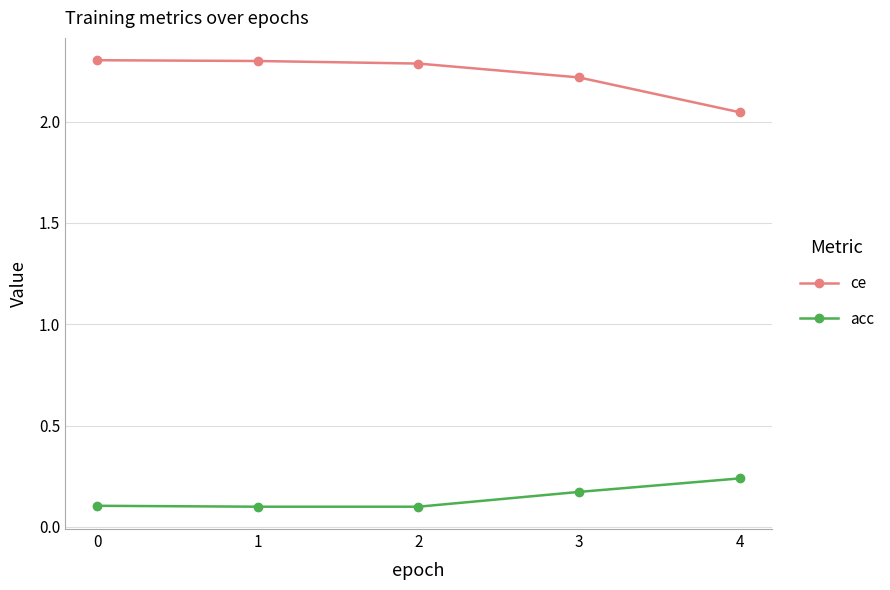

Is it true that ce equals 1.0 at 1?

False